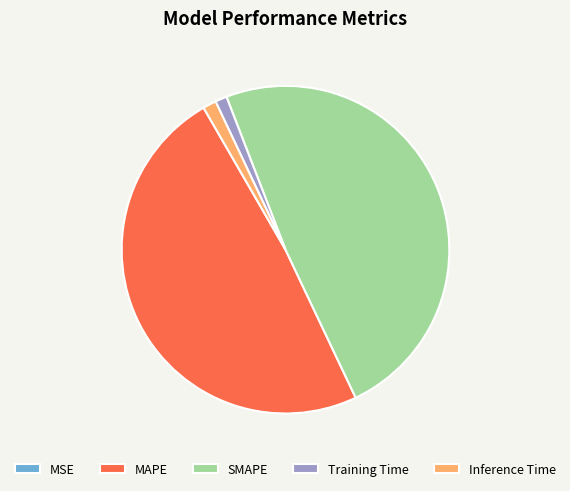

True or false: Training Time accounts for 11% of the total.

False